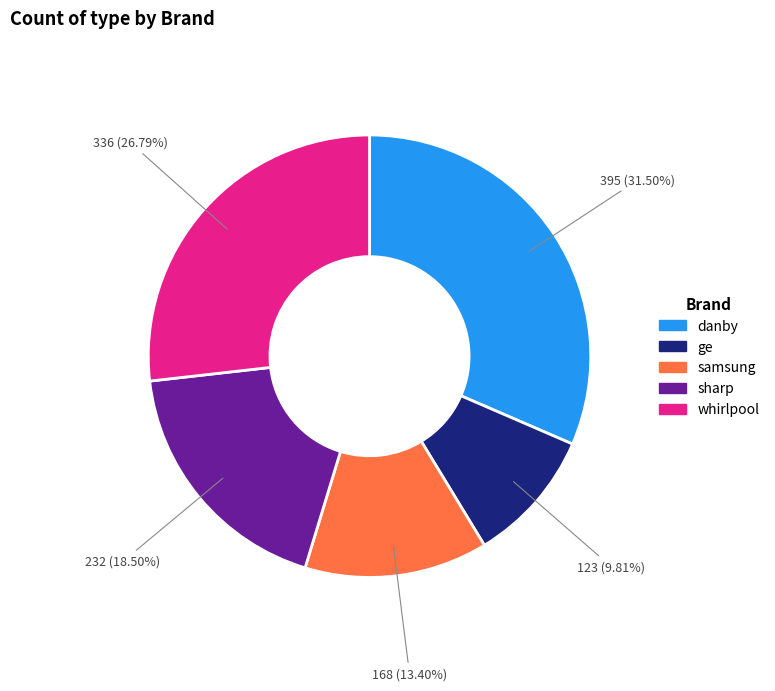

To the nearest percent, what portion does whirlpool represent?

27%